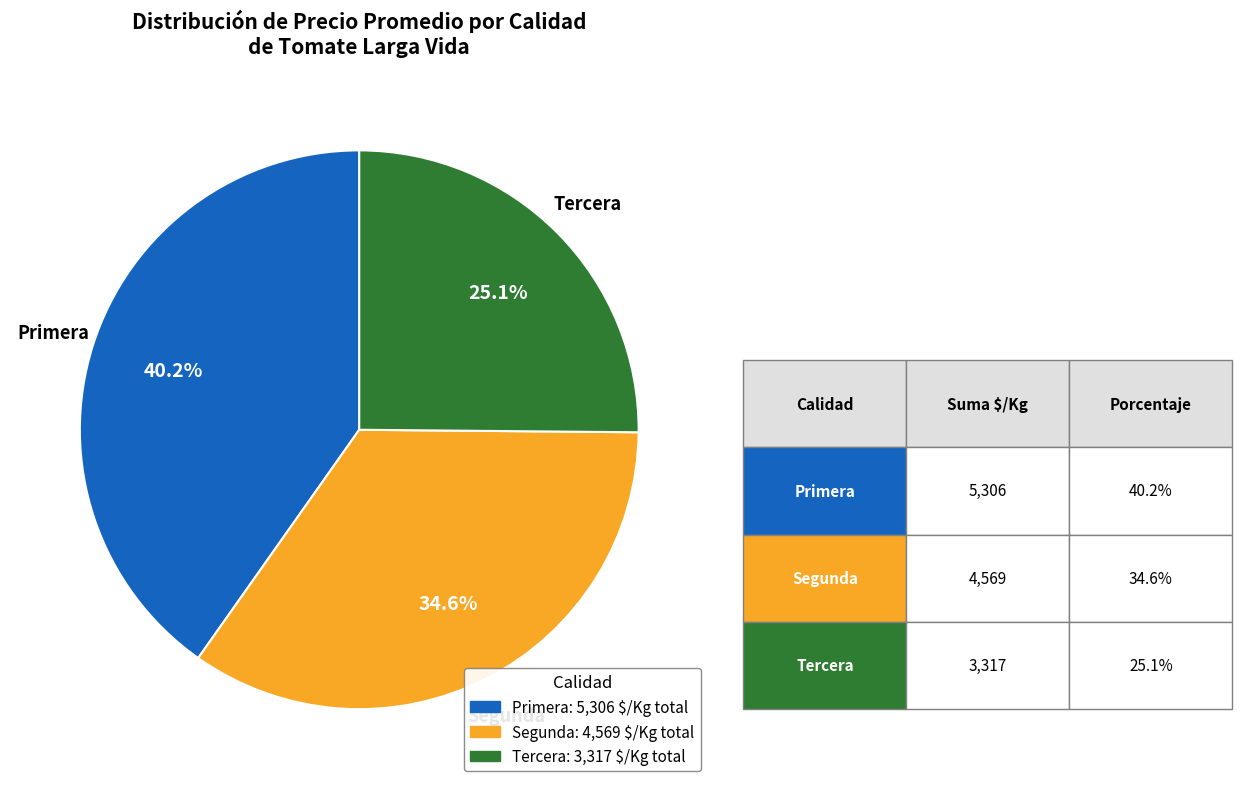

To the nearest percent, what is the average slice percentage?

33%